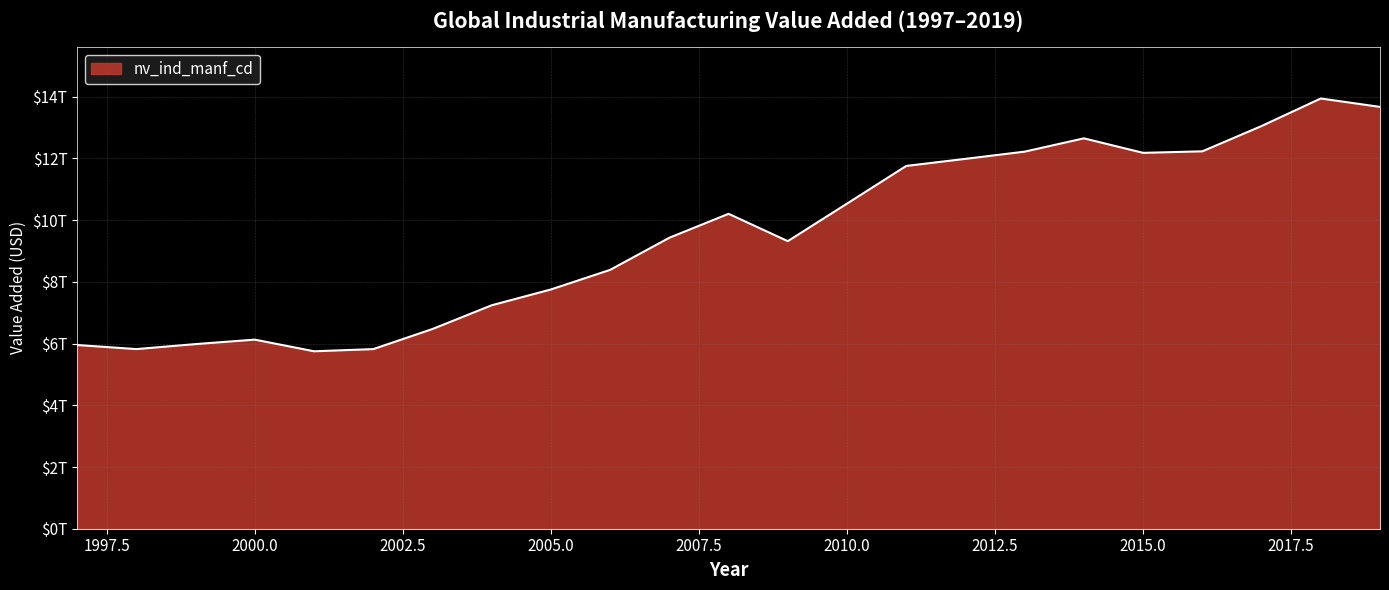

Where does the data first go above 9431132566155?

2007